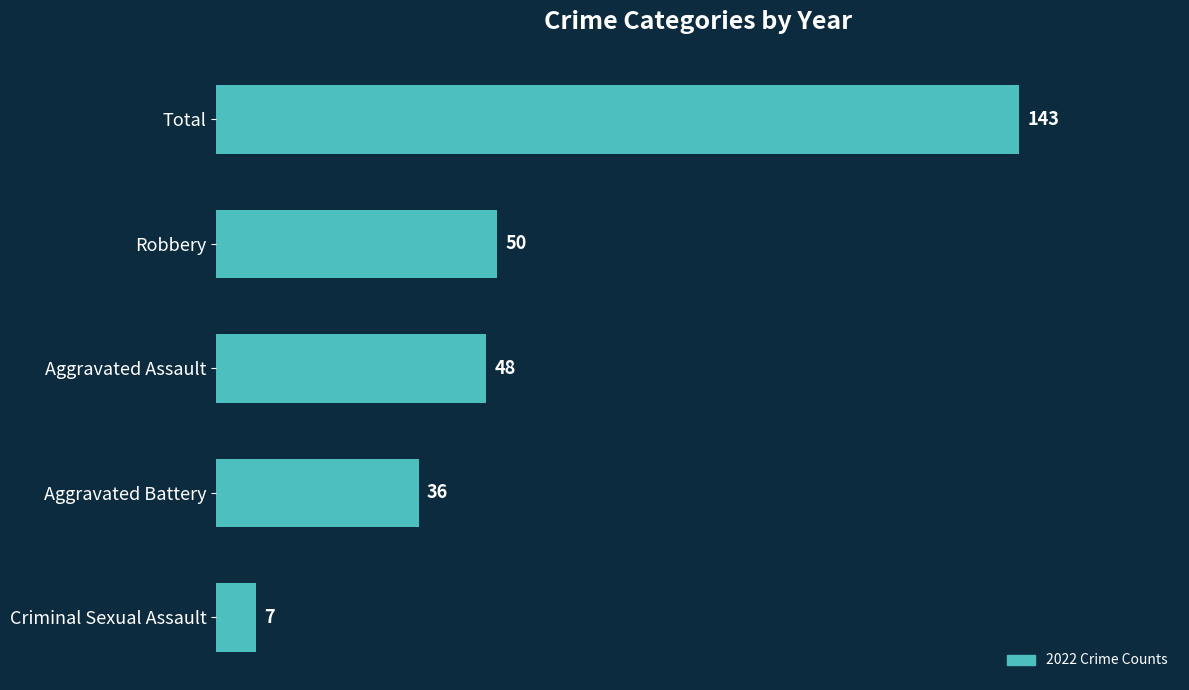

Between Total and Robbery, which is larger?

Total